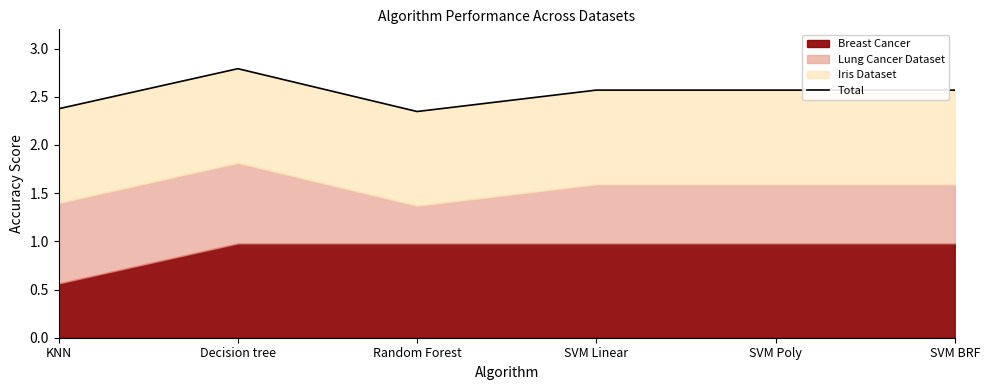

Count the values in the range 2 to 3.

6